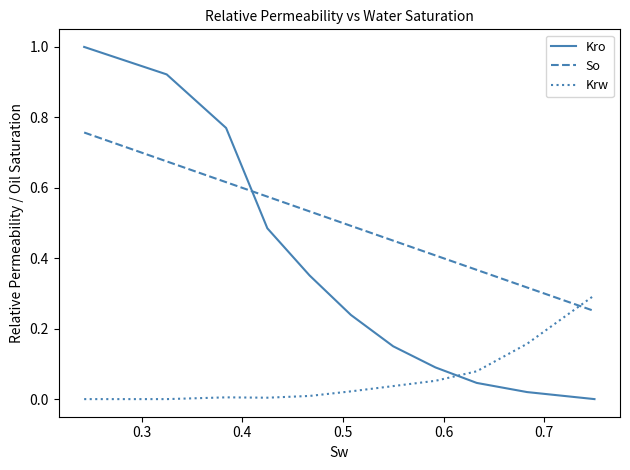

List the series in order of their peak value, highest first.

Kro, So, Krw